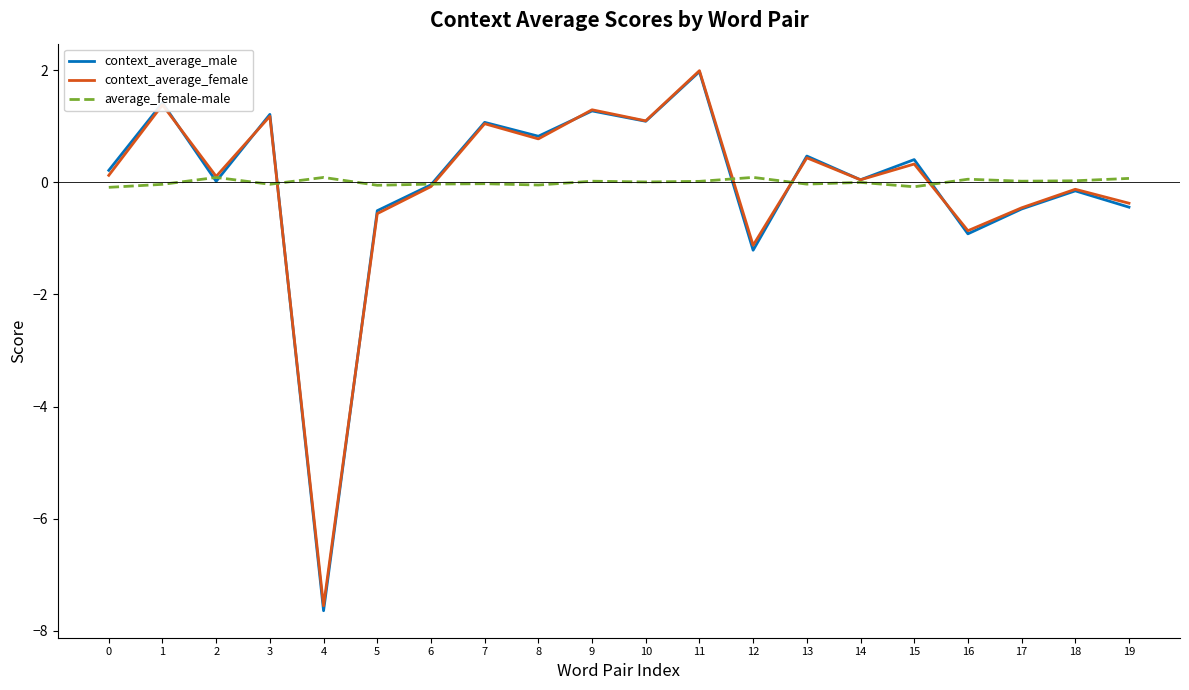

Between 9 and 17, which series saw the biggest shift?

context_average_male